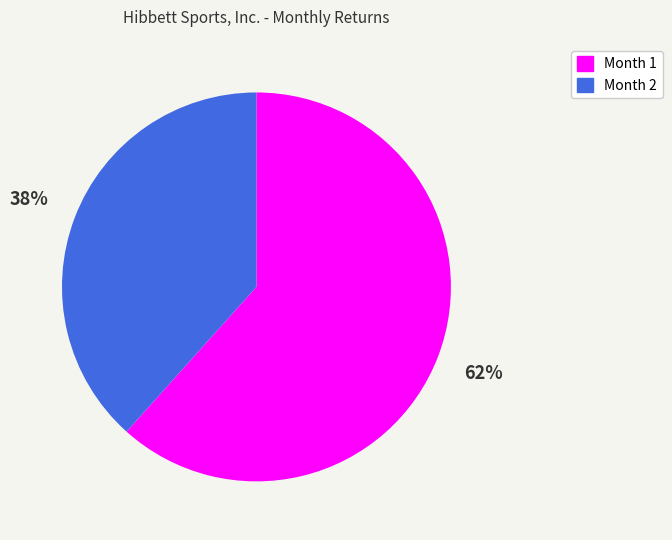

To the nearest percent, what portion does Month 1 represent?

62%